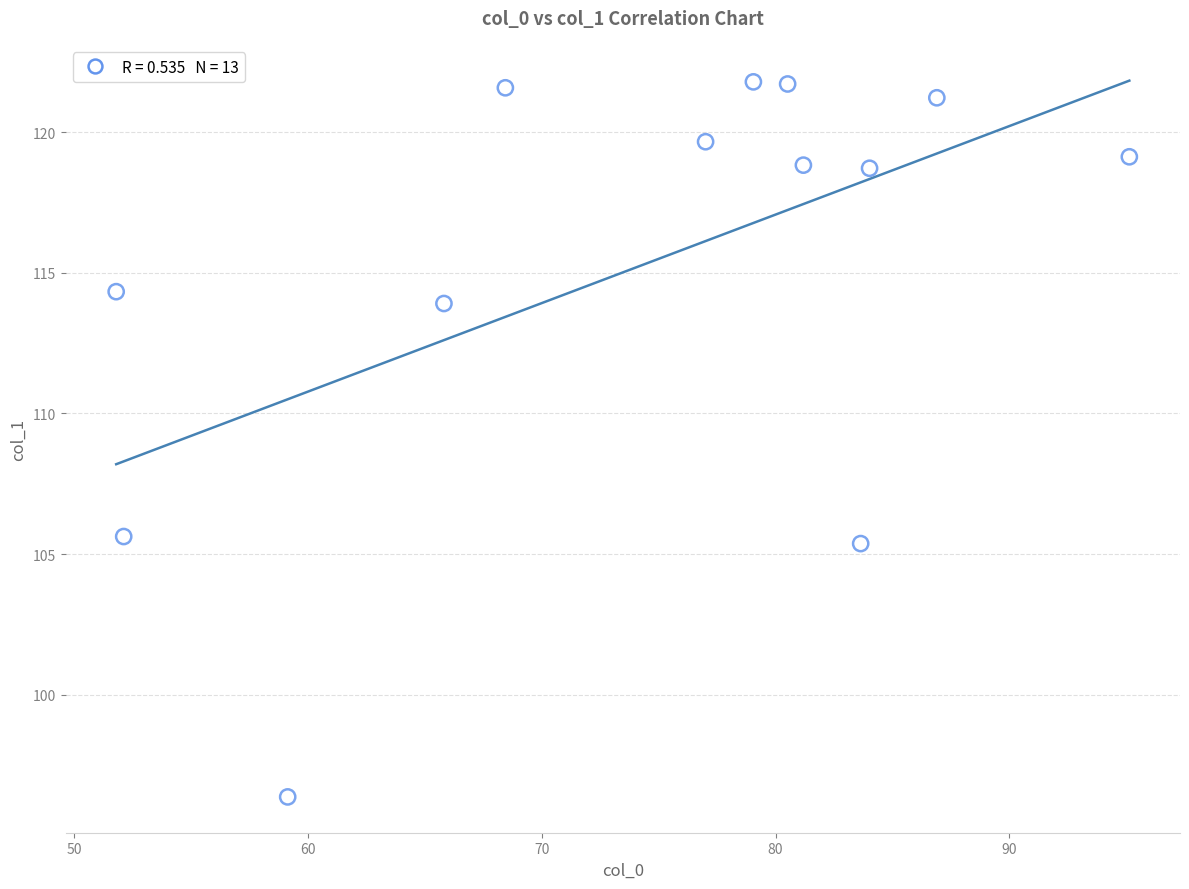

What is the range of X values (max minus min)?

43.3